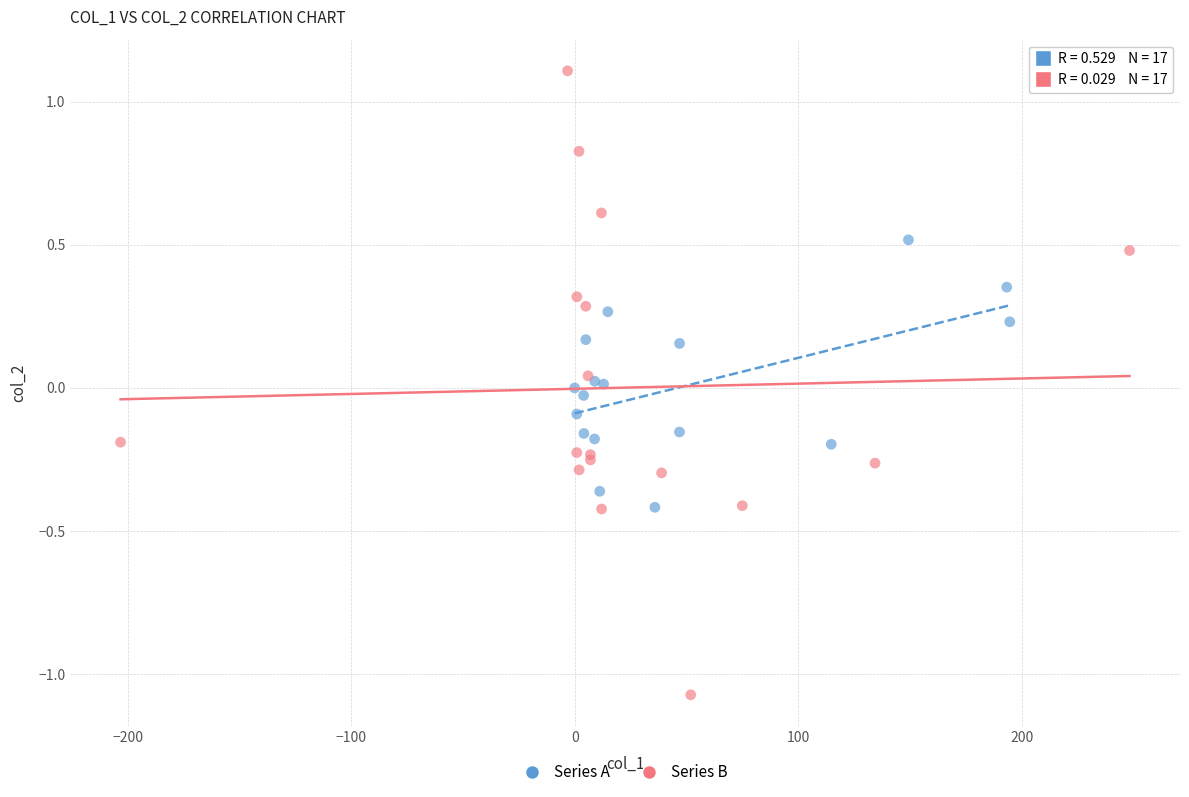

Which series contains the lowest Y value?

Series B